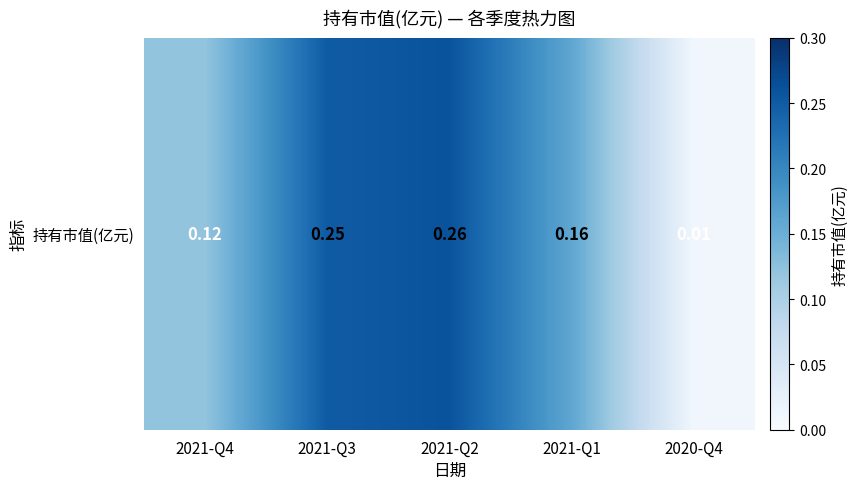

Rank the categories by value from highest to lowest.

2021-Q2, 2021-Q3, 2021-Q1, 2021-Q4, 2020-Q4